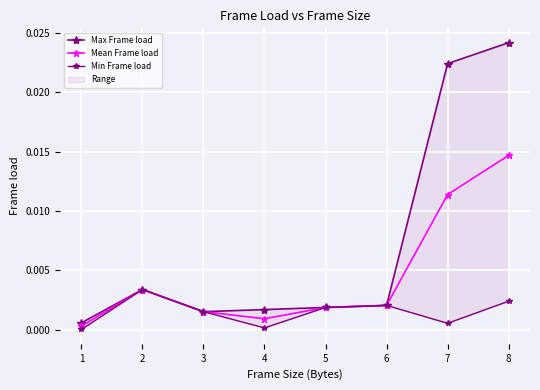

Where is Max Frame load nearest to the value 0?

1